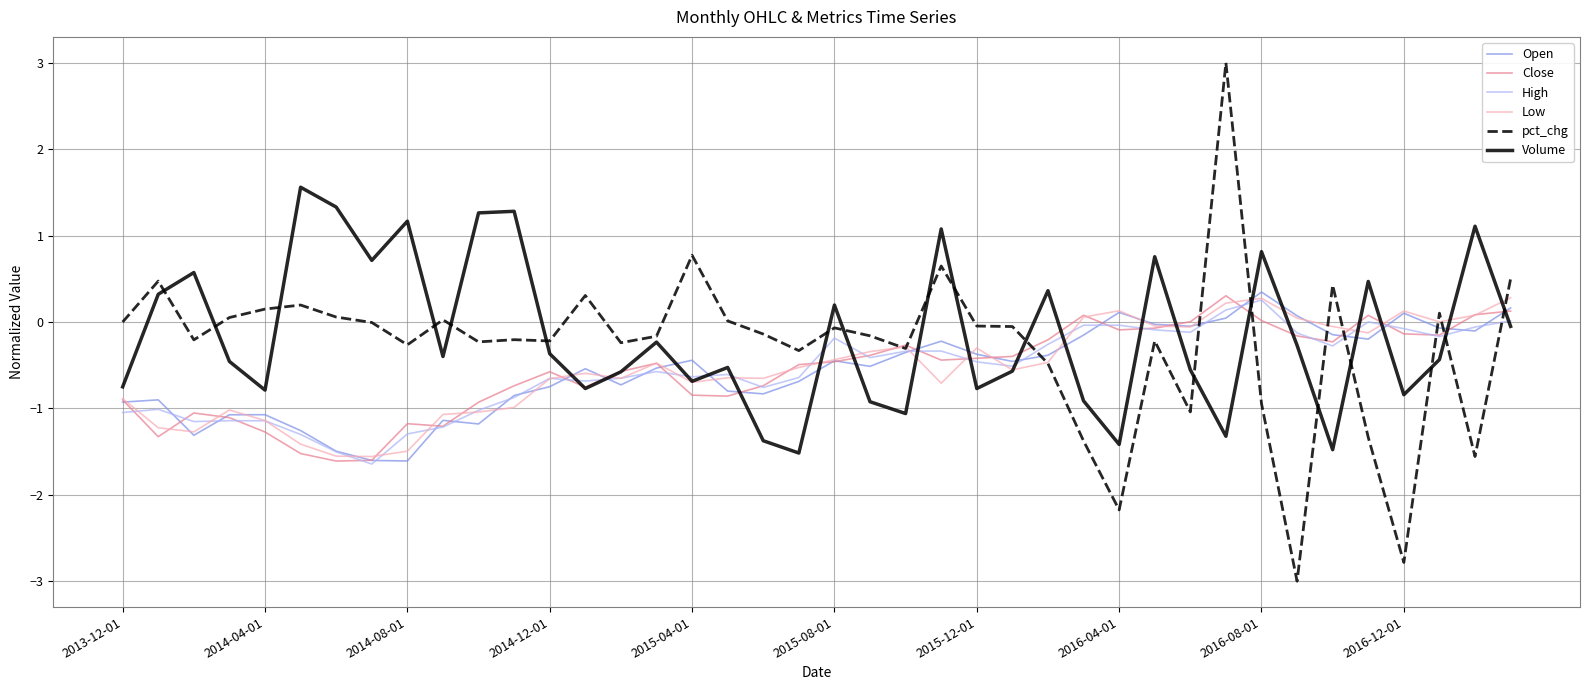

What is the maximum value for Open?

0.3